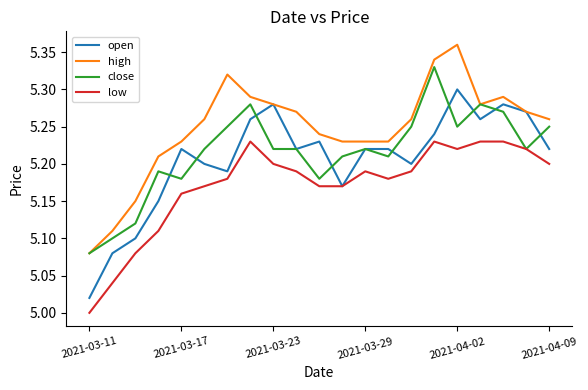

List the series in order of their peak value, highest first.

high, close, open, low